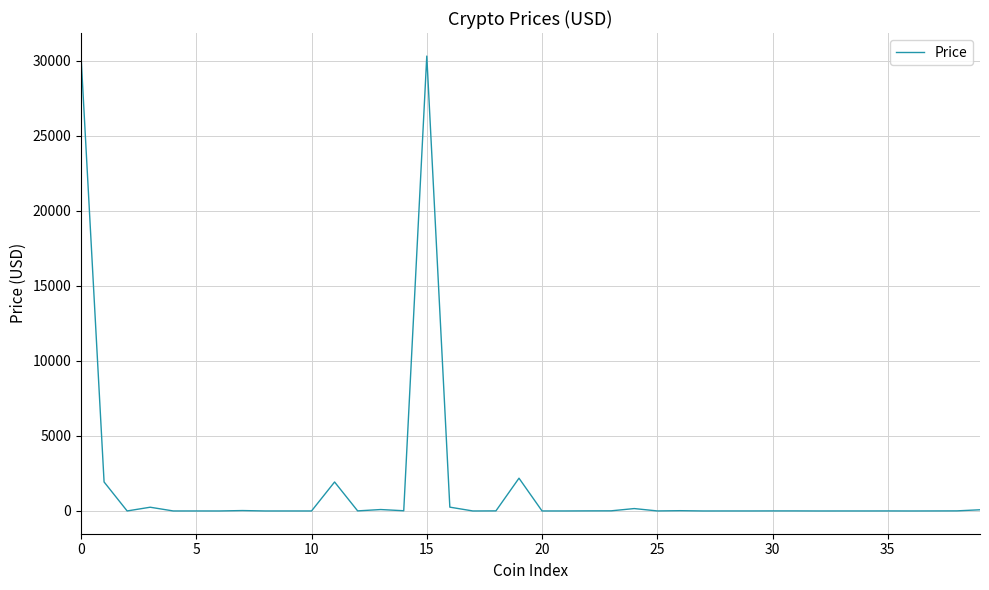

How many distinct data groups are displayed?

1